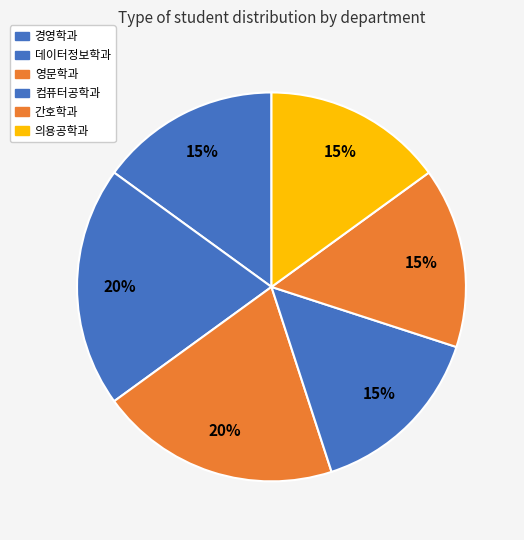

How many slices are in this pie chart?

6